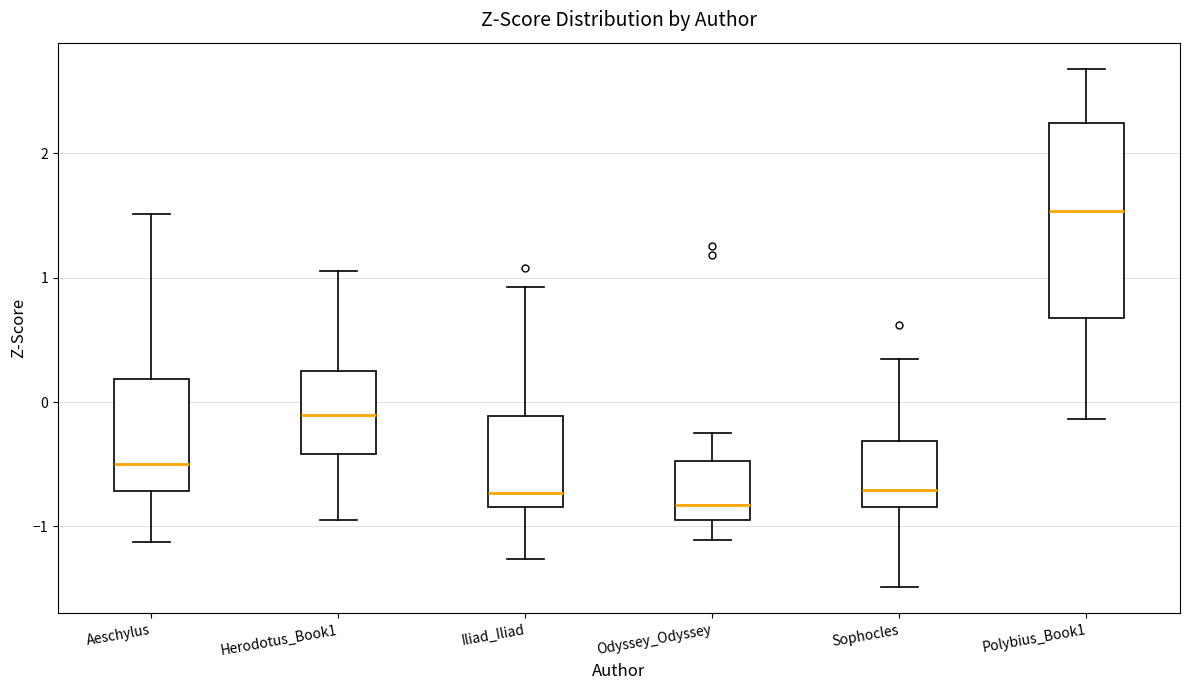

Reading left to right, read every box against the y-axis: the position of its median line, the range the box covers, and the ends of its whiskers. The values are not printed on the chart, so give them approximately, as read against the axis.

Aeschylus: median -0.5, box -0.7 to 0.2, whiskers -1.1 to 1.5
Herodotus_Book1: median -0.1, box -0.4 to 0.2, whiskers -0.9 to 1.1
Iliad_Iliad: median -0.7, box -0.8 to -0.1, whiskers -1.3 to 0.9
Odyssey_Odyssey: median -0.8, box -1.0 to -0.5, whiskers -1.1 to -0.2
Sophocles: median -0.7, box -0.8 to -0.3, whiskers -1.5 to 0.3
Polybius_Book1: median 1.5, box 0.7 to 2.2, whiskers -0.1 to 2.7